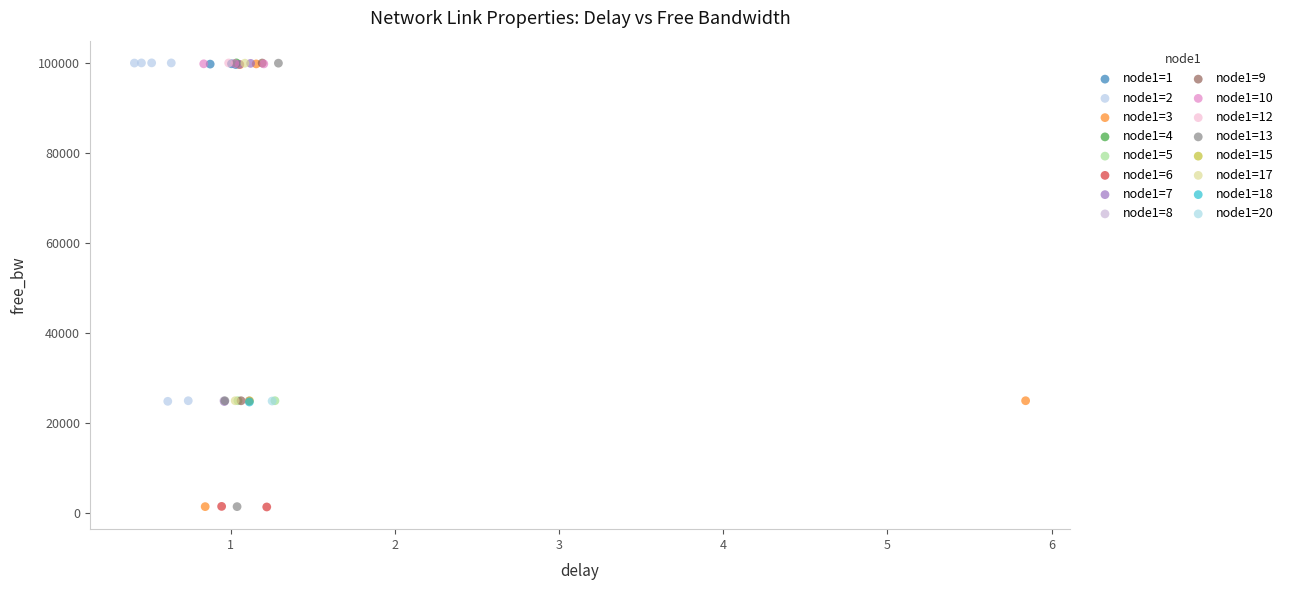

What are all the series names shown in the legend?

node1=1, node1=2, node1=3, node1=4, node1=5, node1=6, node1=7, node1=8, node1=9, node1=10, node1=12, node1=13, node1=15, node1=17, node1=18, node1=20